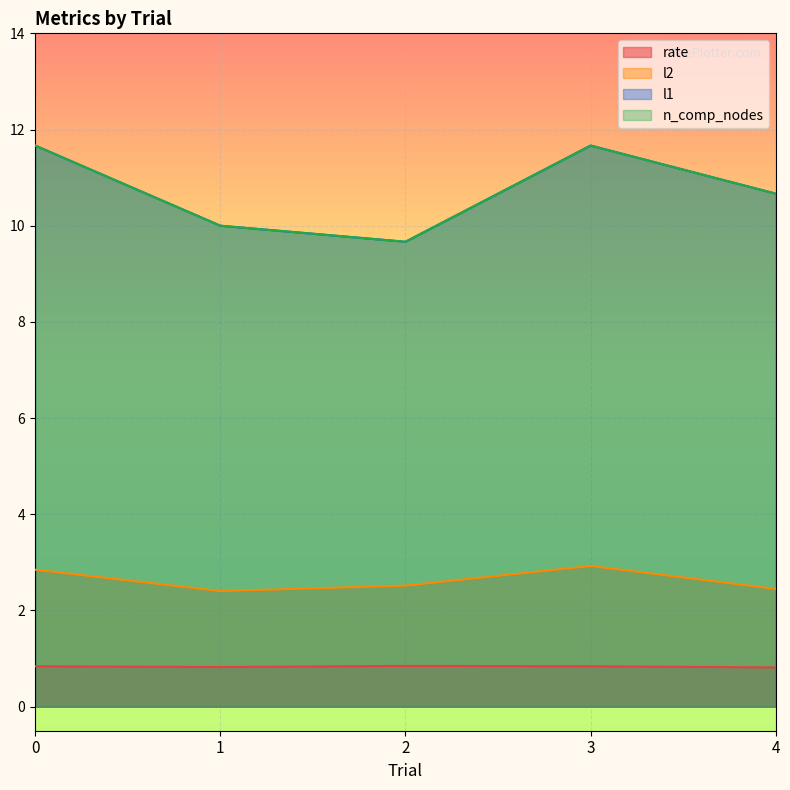

Is it true that rate equals 1.4 at 4?

False